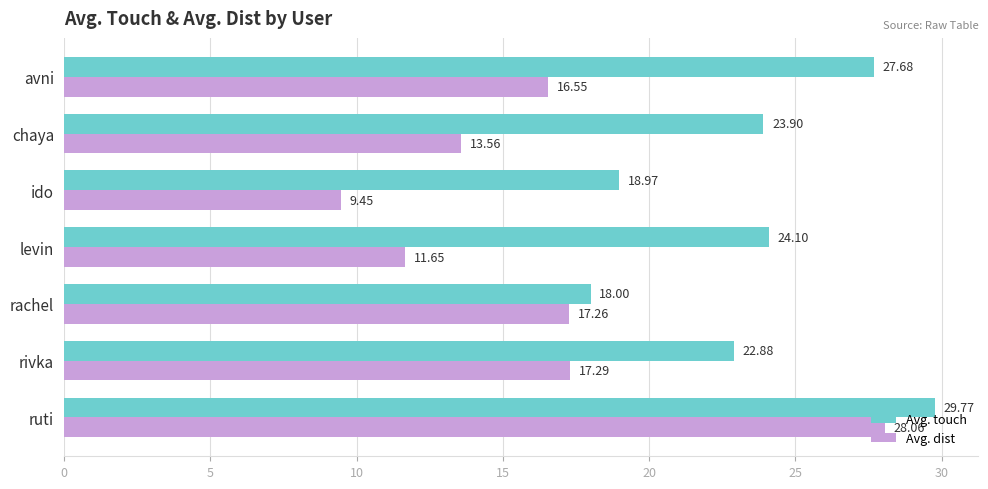

What is the difference between the Avg. touch values at chaya and ruti?

5.9